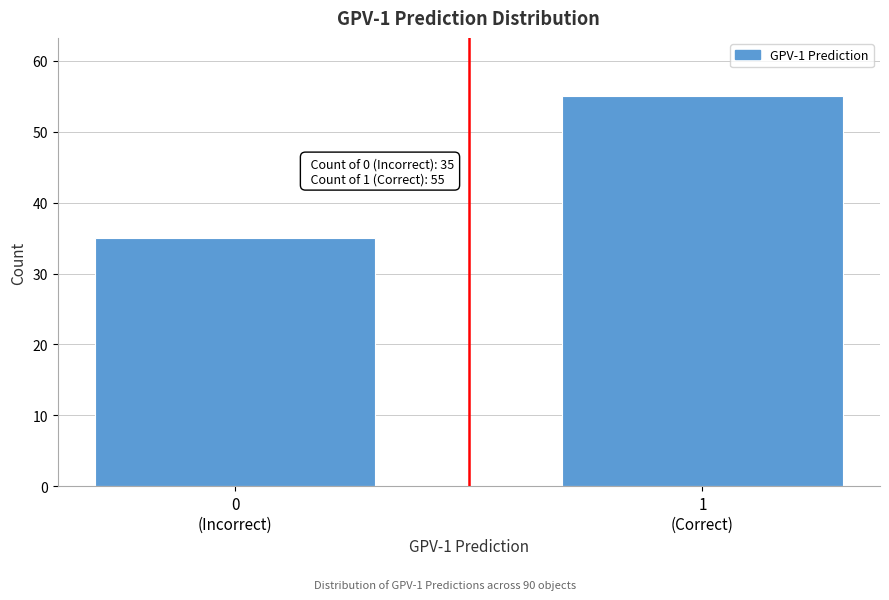

Reading left to right, list all the values displayed in this chart.

35	55